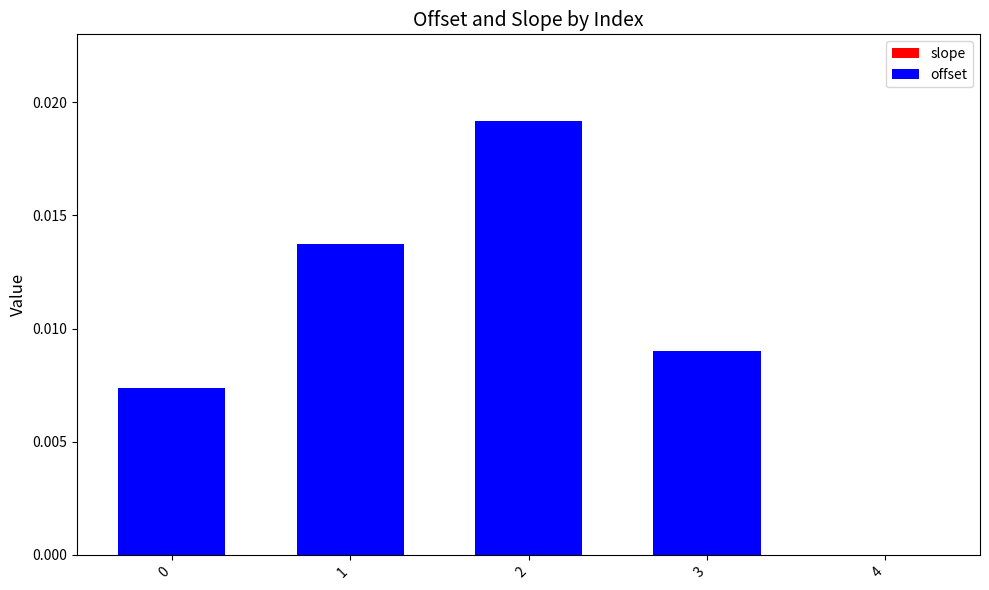

How many distinct data groups are displayed?

2